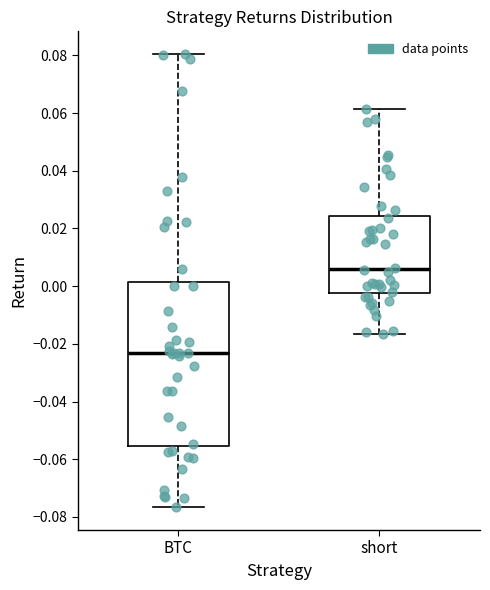

Which box's median line is the lowest?

BTC